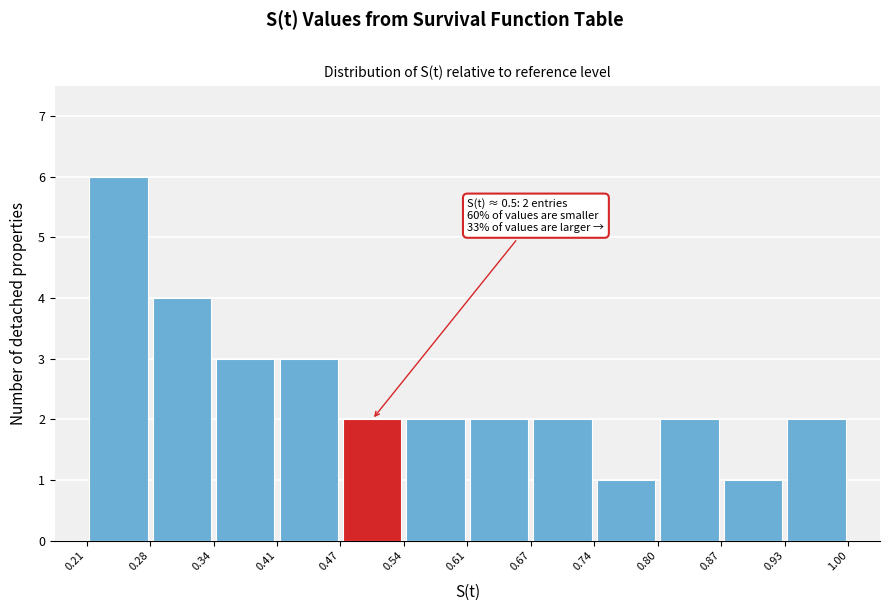

Over which range of the x-axis is the bar tallest?

0.21 to 0.28